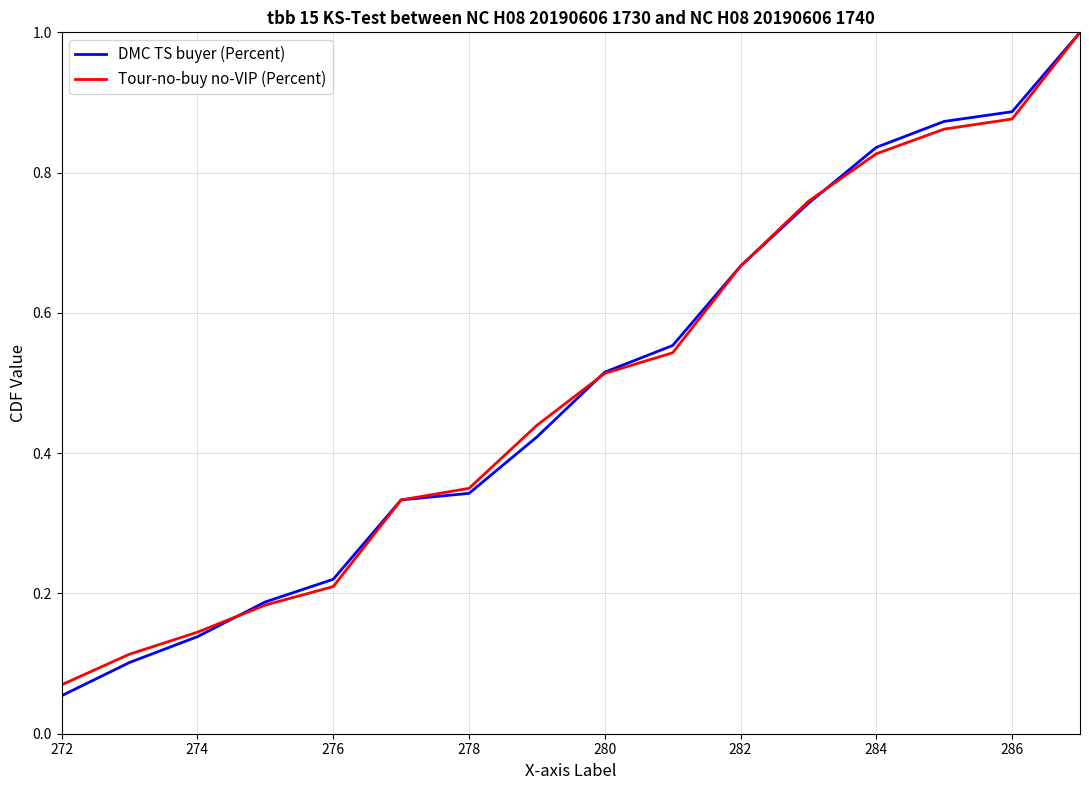

What is the maximum value for DMC TS buyer (Percent)?

1.0